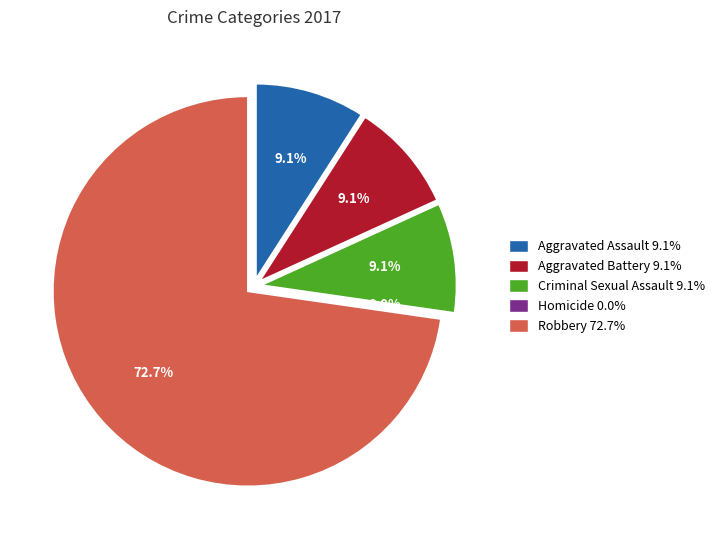

What is the largest slice in the pie chart?

Robbery